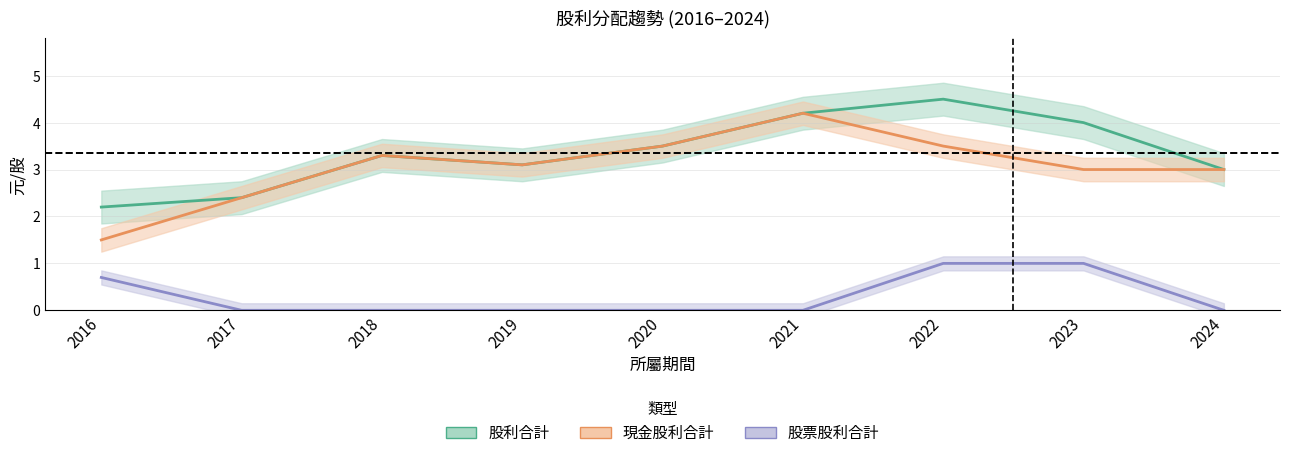

Reading left to right, transcribe all the data shown in this chart.

現金股利合計: 1.5	2.4	3.3	3.1	3.5	4.2	3.5	3.0	3.0
股票股利合計: 0.7	0.0	0.0	0.0	0.0	0.0	1.0	1.0	0.0
股利合計: 2.2	2.4	3.3	3.1	3.5	4.2	4.5	4.0	3.0